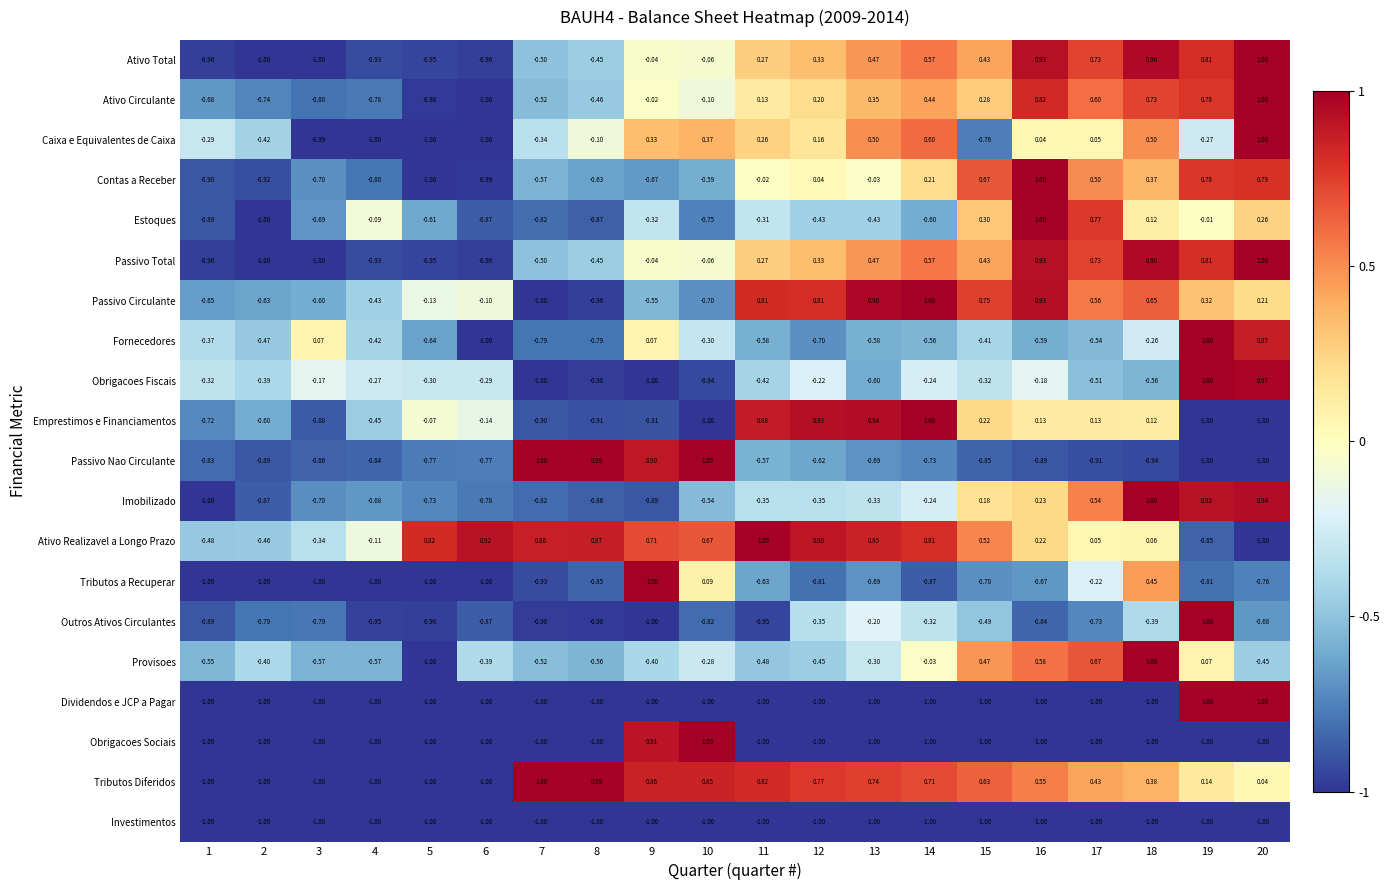

How many data points does each series have?

20